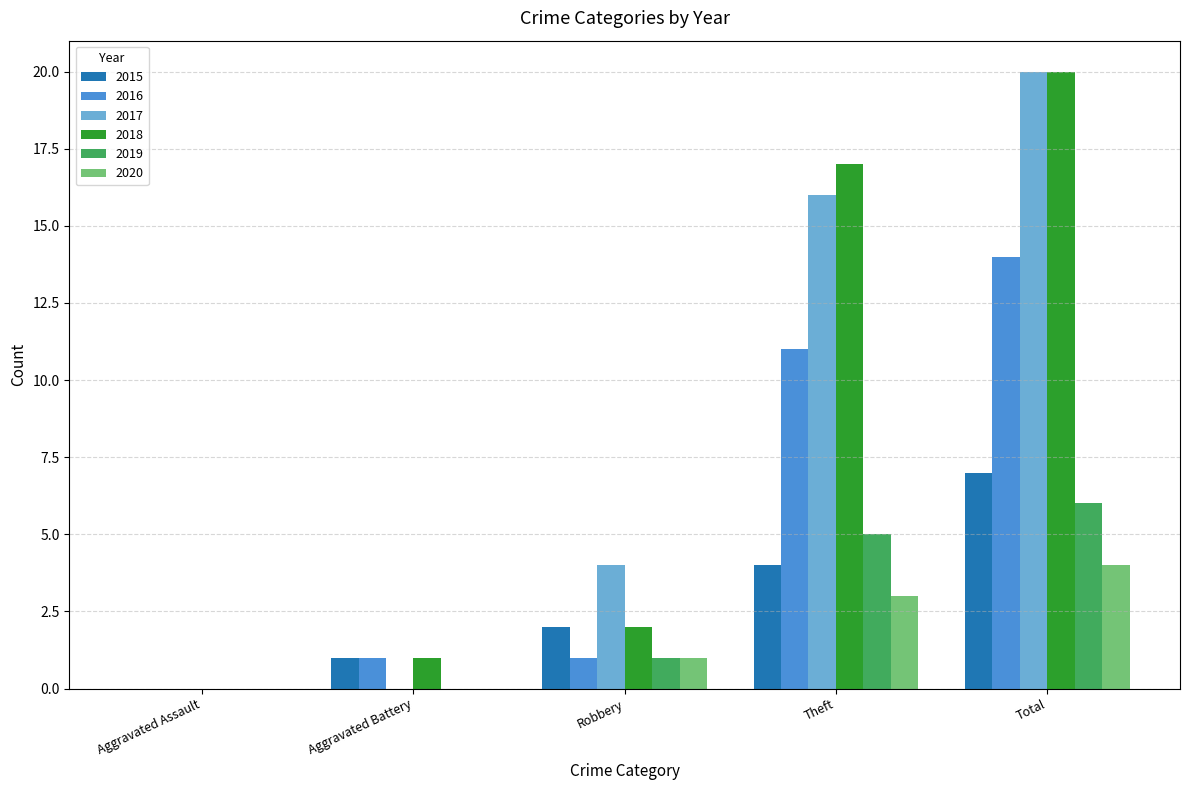

Between Aggravated Battery and Total, which series saw the biggest shift?

2017